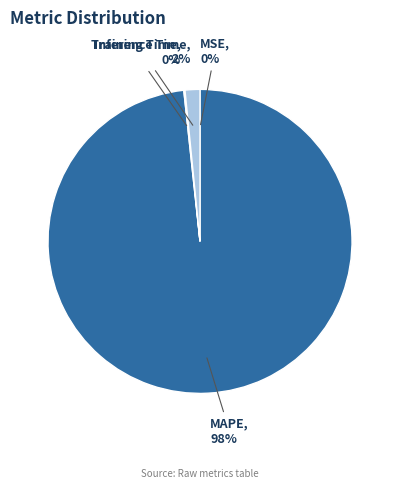

To the nearest percent, what portion does MAPE represent?

98%